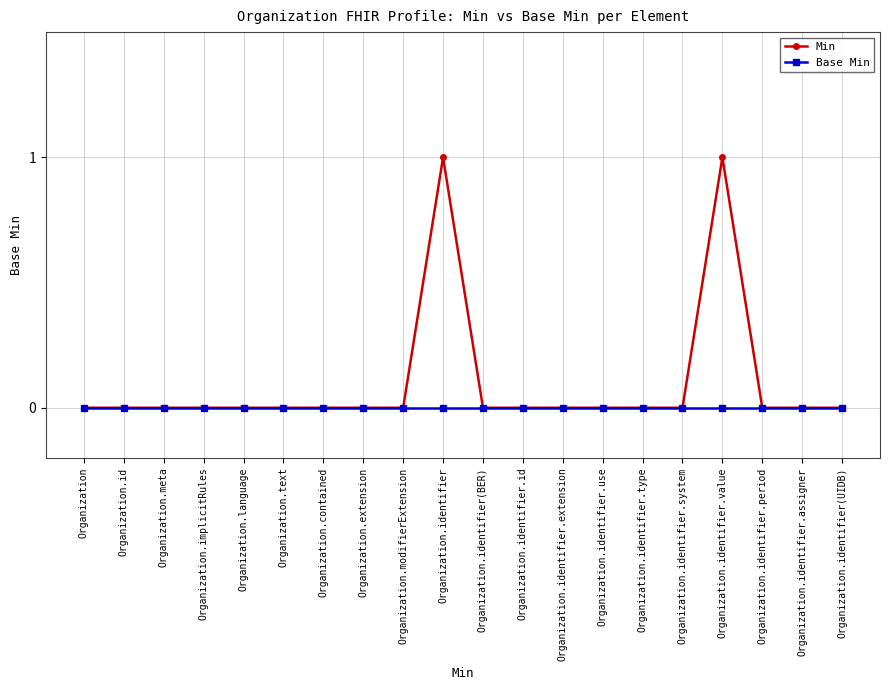

Which series has the largest range (max minus min)?

Min